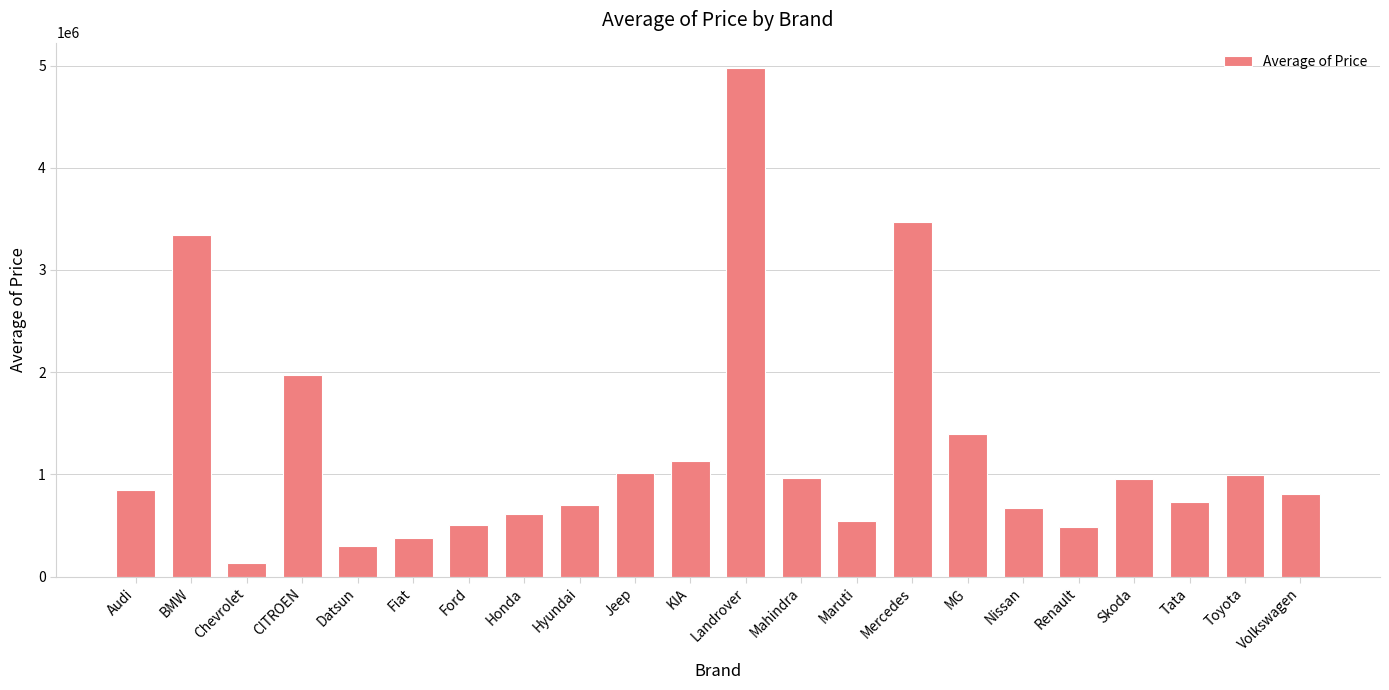

What is the sum of all values?

26945859.7